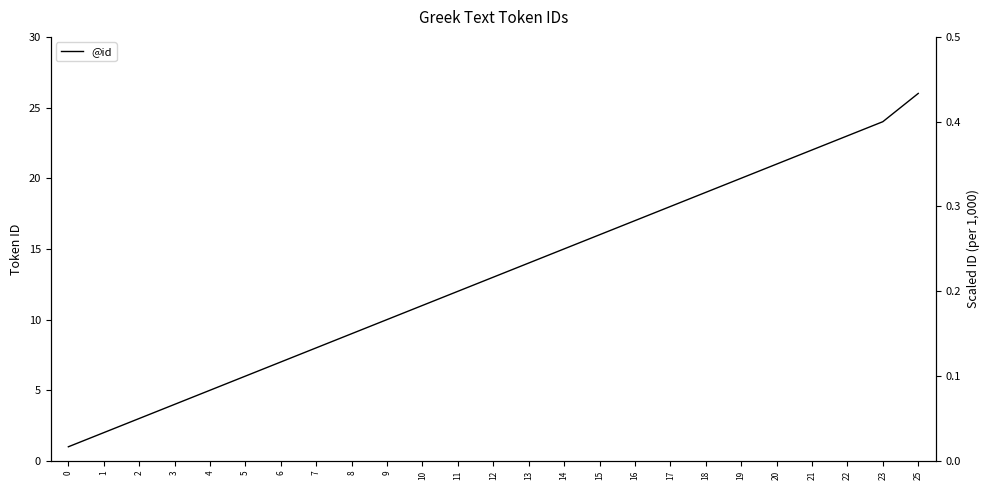

What is the value of the 17th point from the left?

17